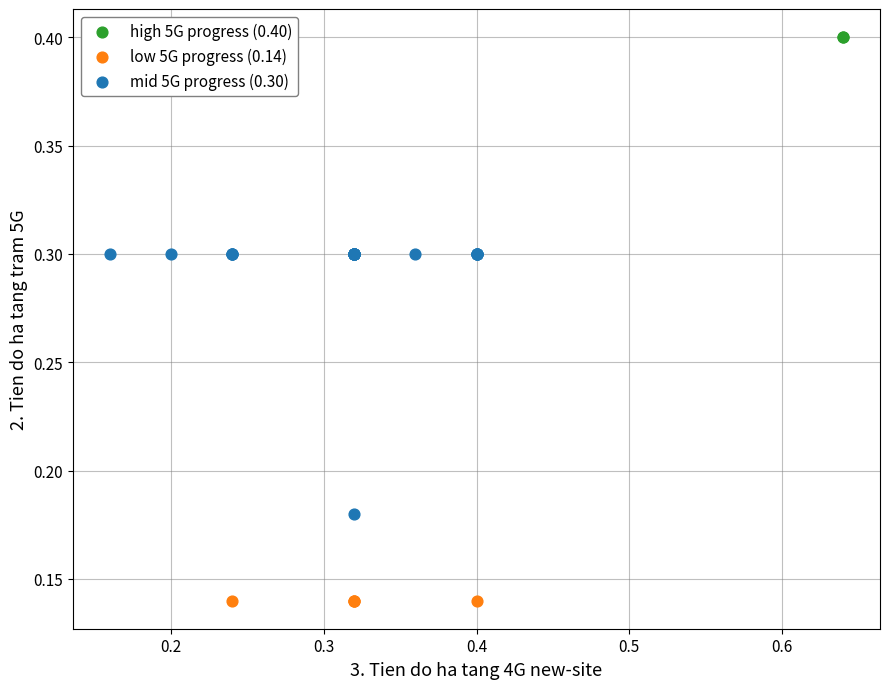

What are all the series names shown in the legend?

high 5G progress (0.40), low 5G progress (0.14), mid 5G progress (0.30)